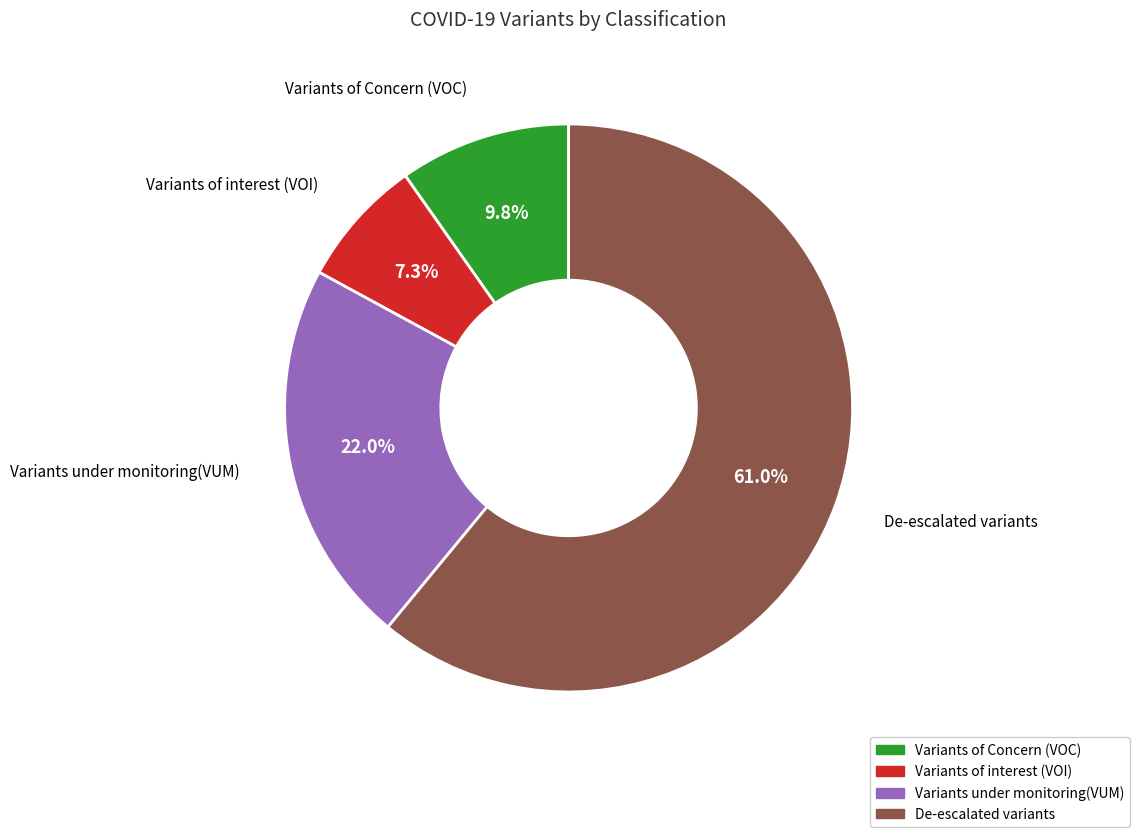

Count the number of slices in the pie.

4